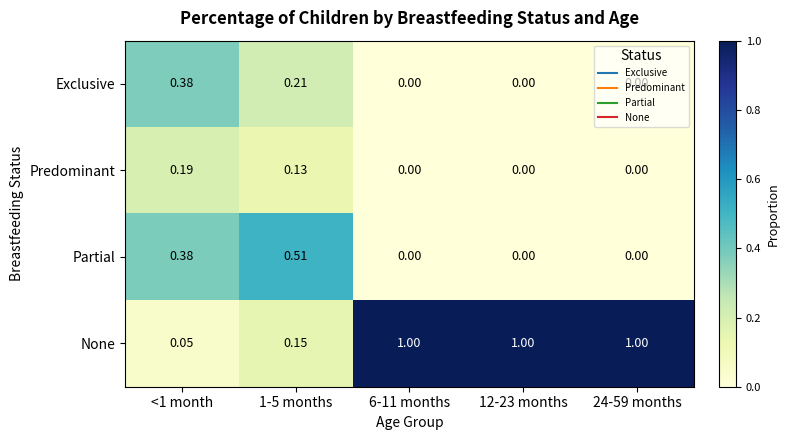

Rank the series by their maximum value, from highest to lowest.

None, Partial, Exclusive, Predominant